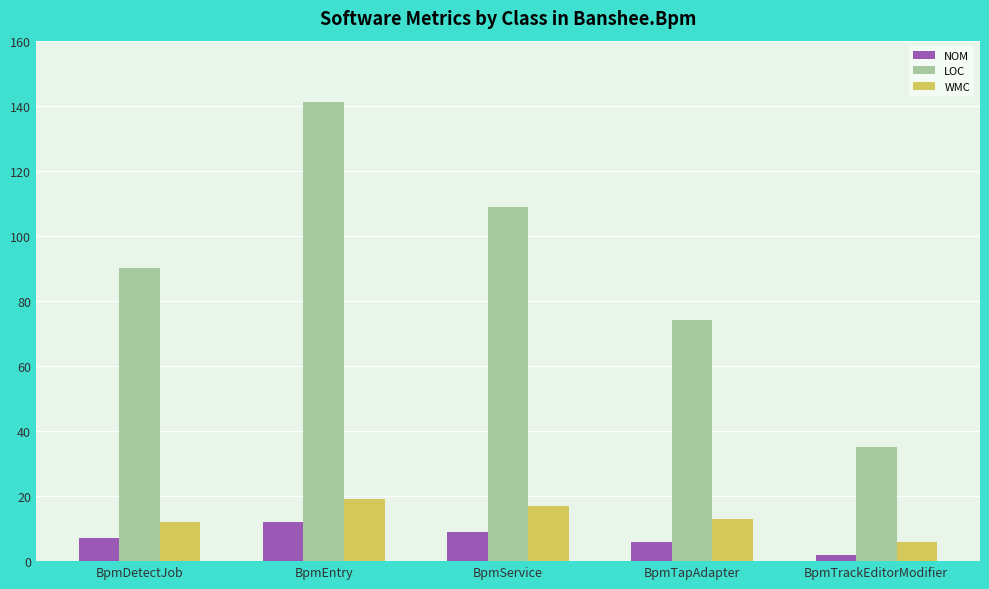

What is the smallest value displayed?

2